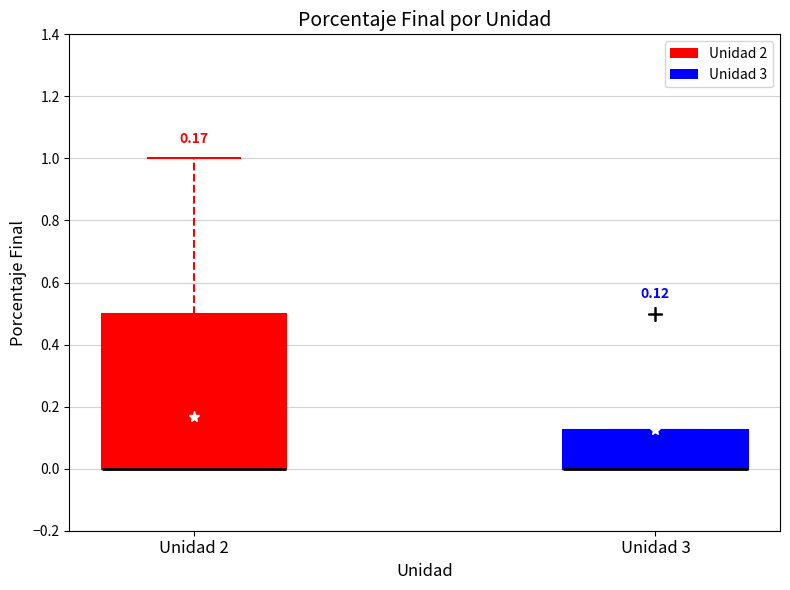

Comparing the boxes themselves (not the whiskers), which one is the tallest?

Unidad 2